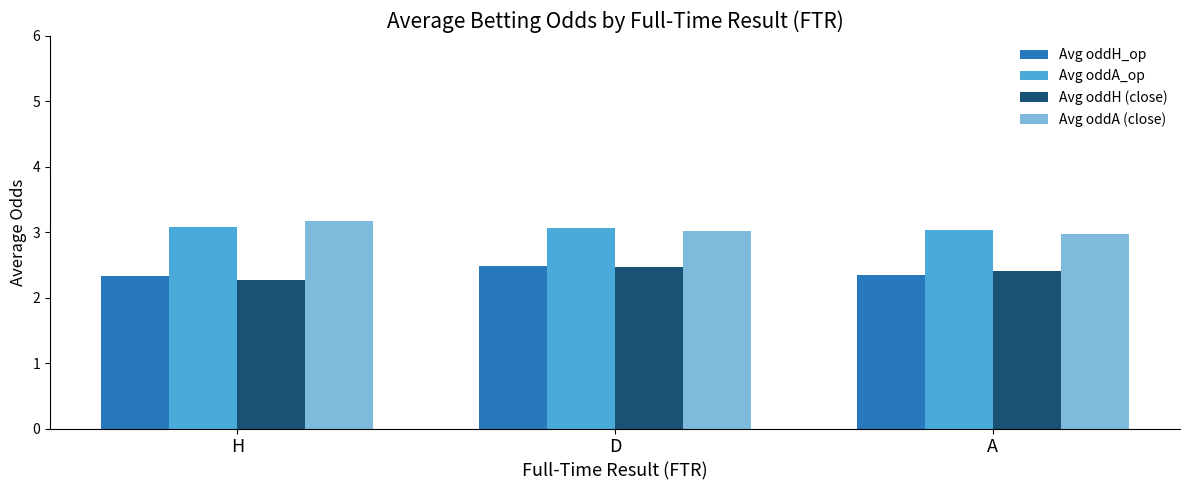

How many categories are shown in the chart?

3